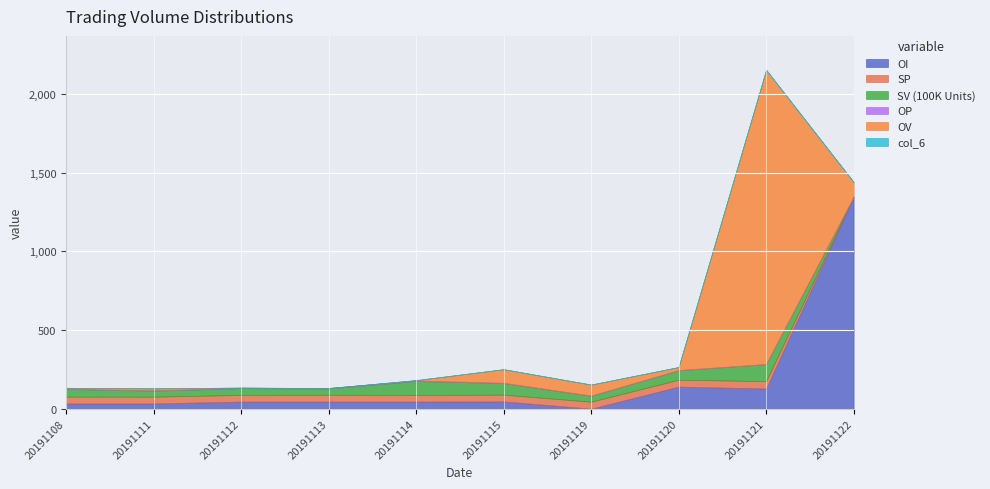

What is the total value across all series at 20191108?

132.5